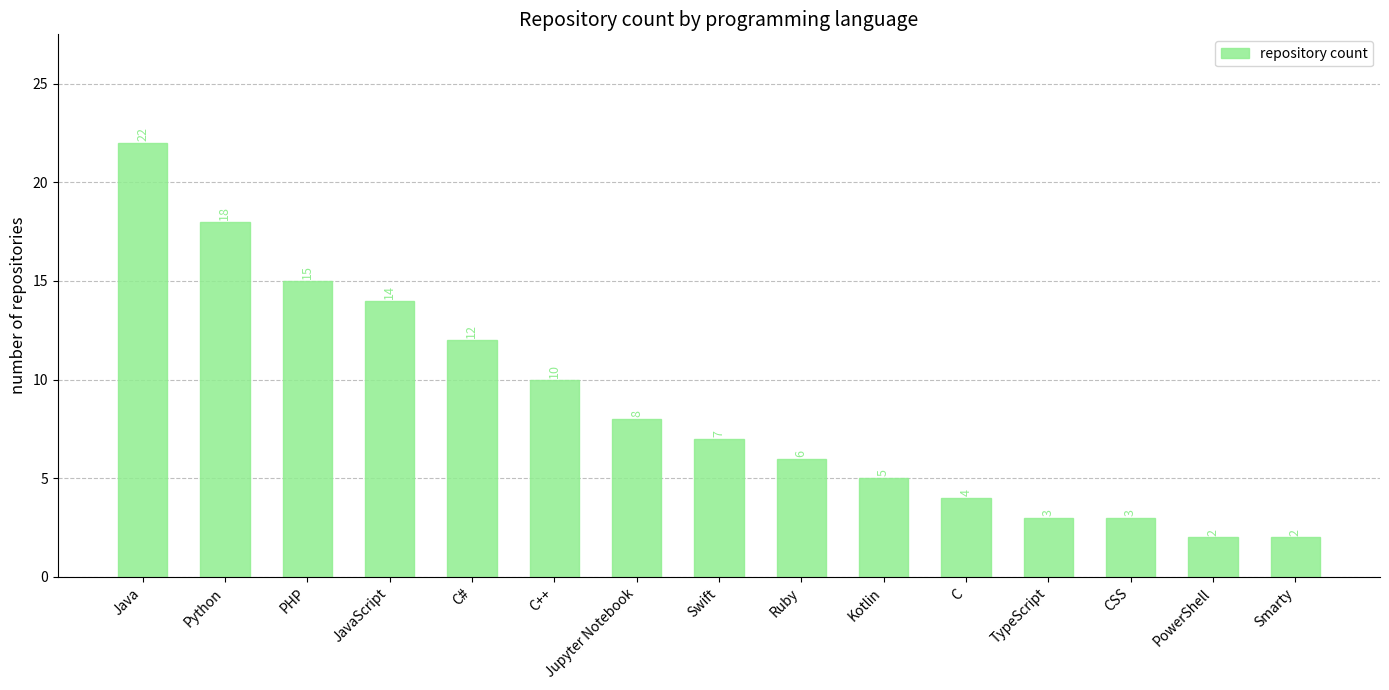

Approximately how many times larger is the value at PowerShell compared to Ruby?

0.3